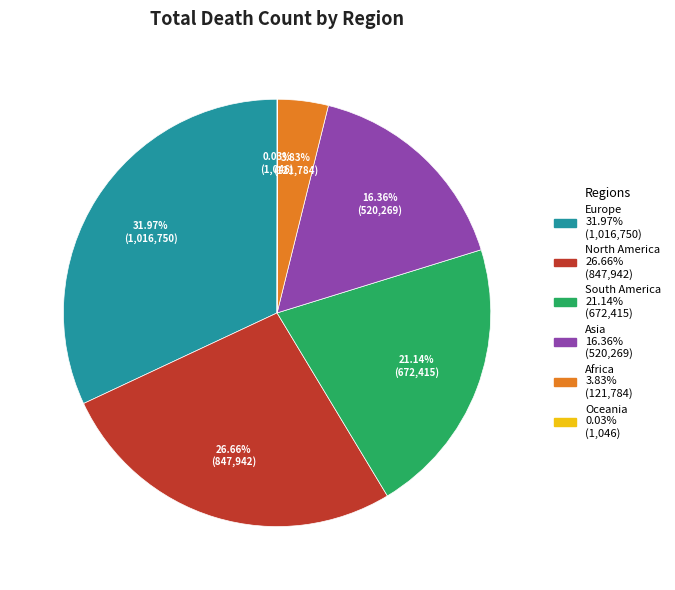

Is there a majority slice in this chart?

No